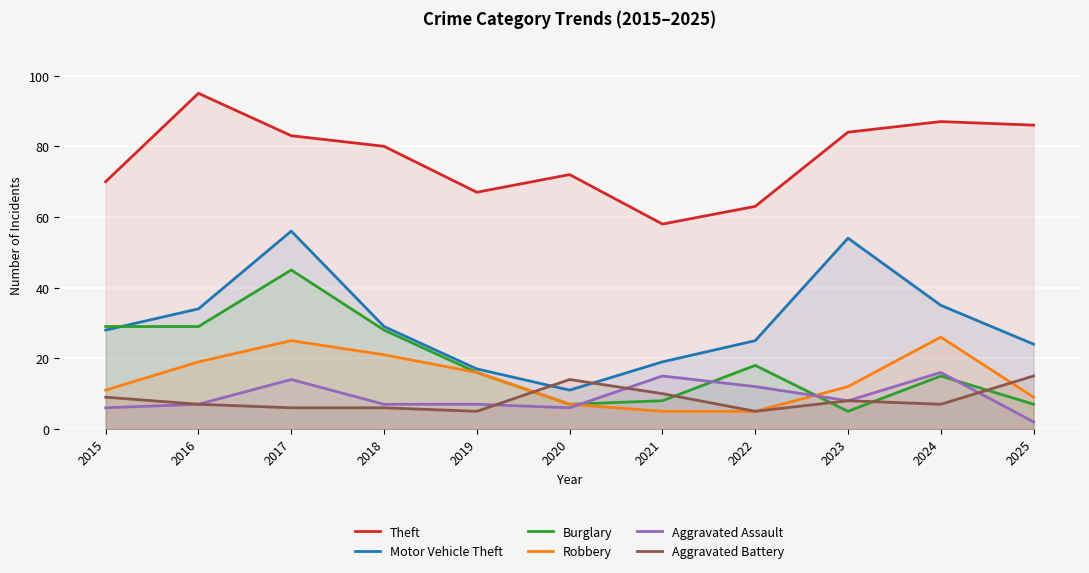

What is the highest value of the Theft series?

95